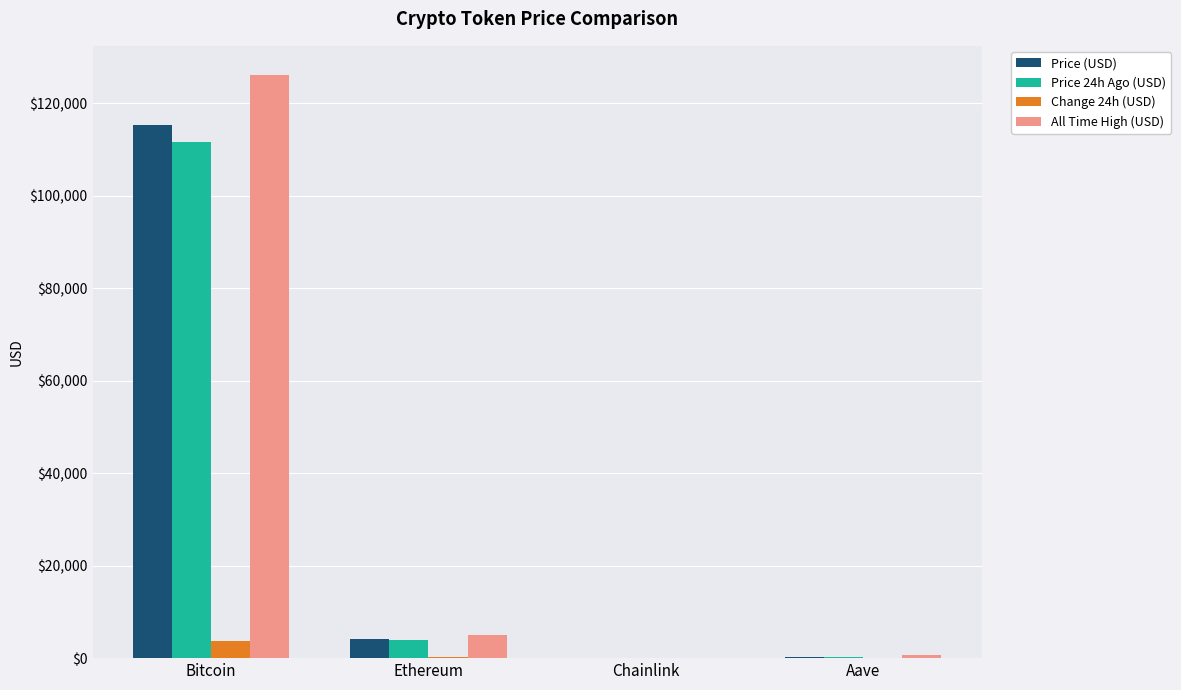

Where is All Time High (USD) nearest to the value 63066?

Ethereum